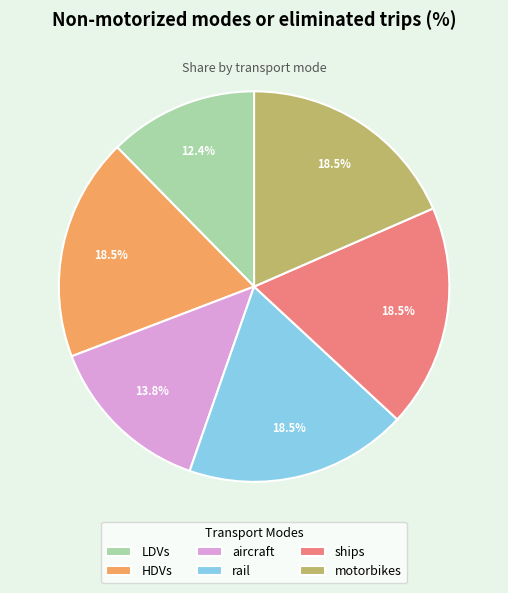

What is the total percentage of rail and HDVs?

36.9%